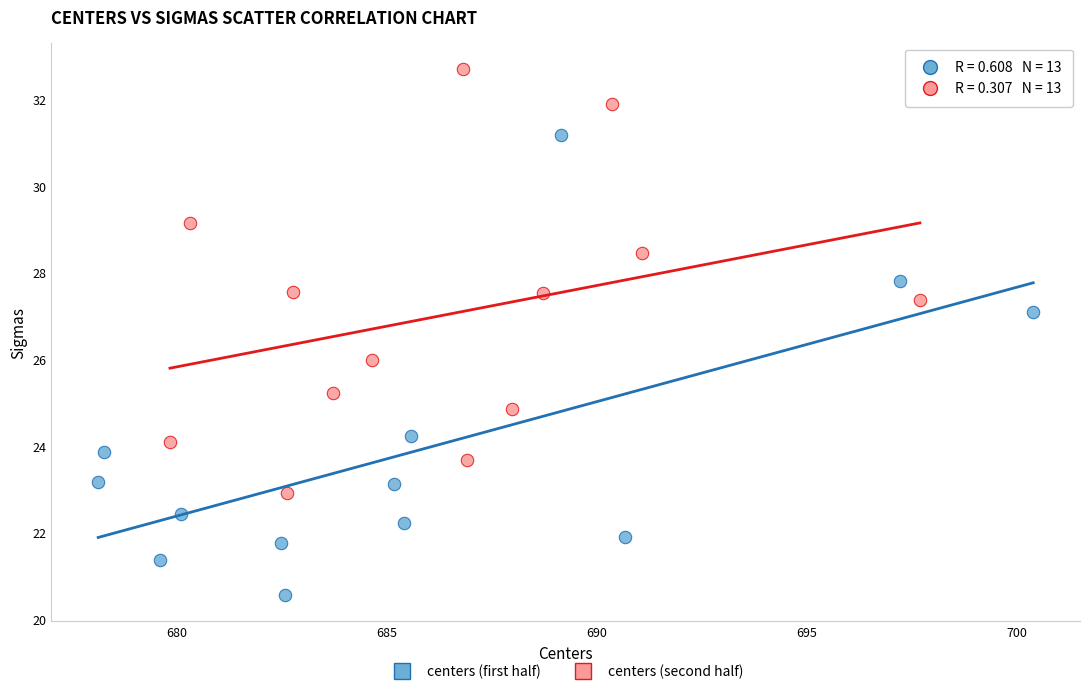

Which series reaches the maximum Y coordinate?

centers (second half)